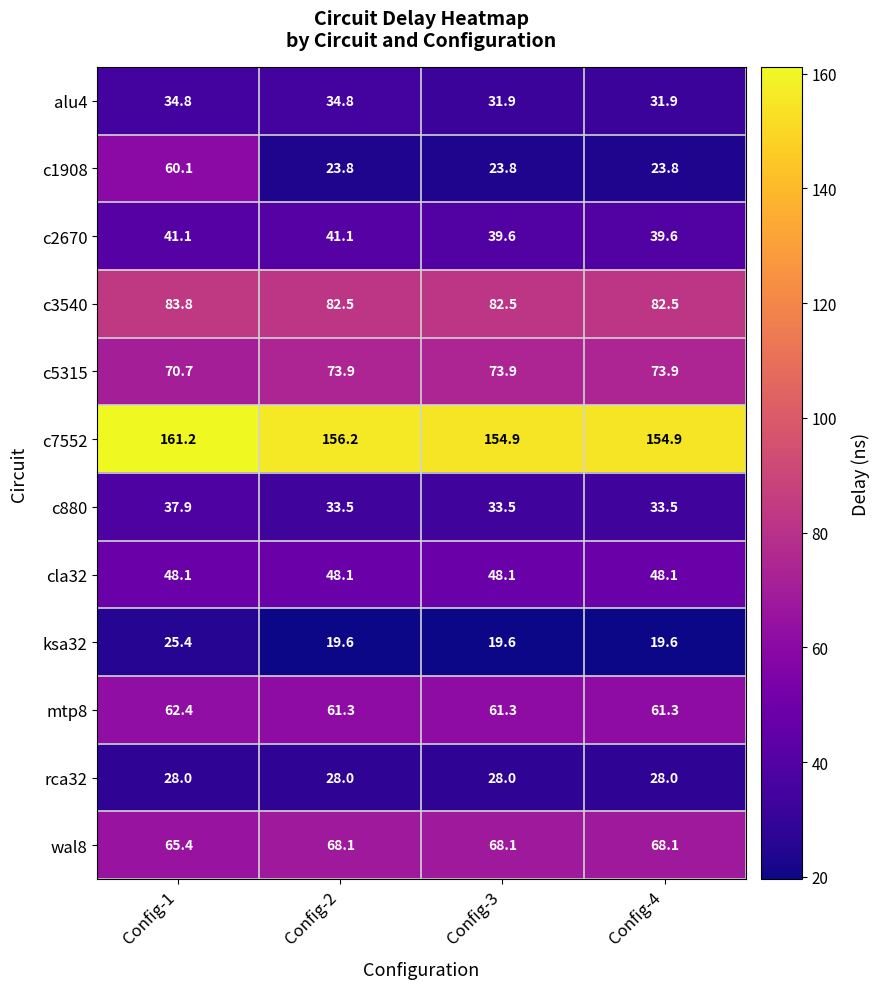

Which series has the largest total across all categories?

c7552